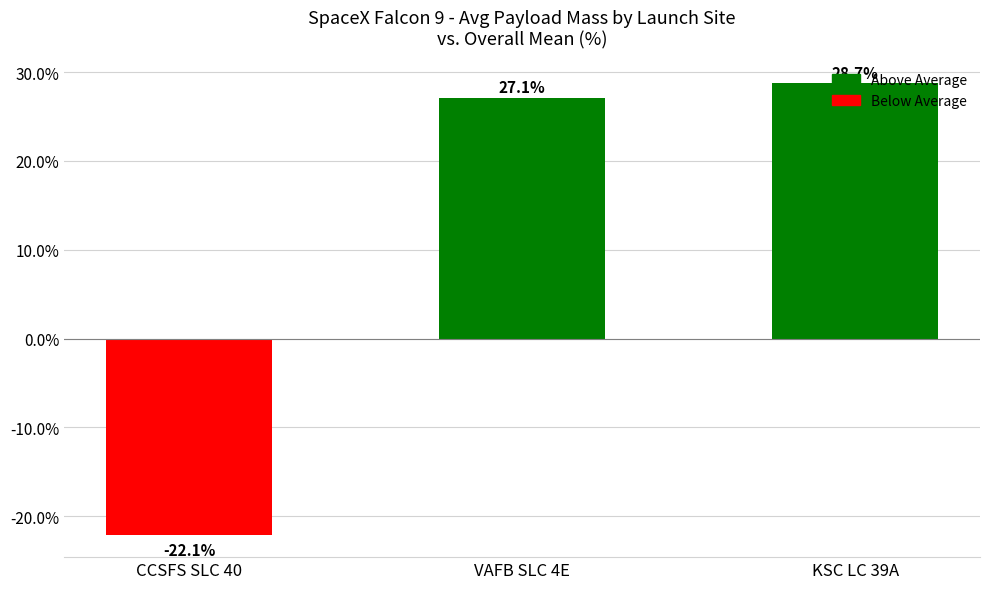

What is the smallest value displayed?

-22.1